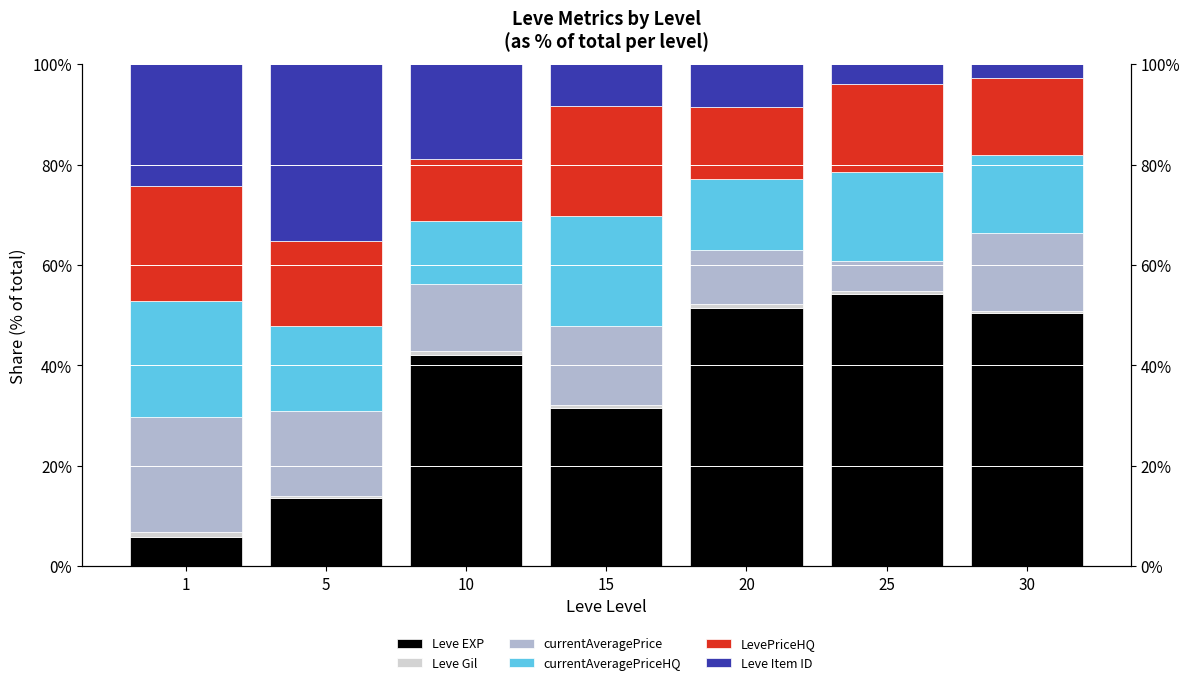

Which category has the highest value in the Leve EXP series?

25